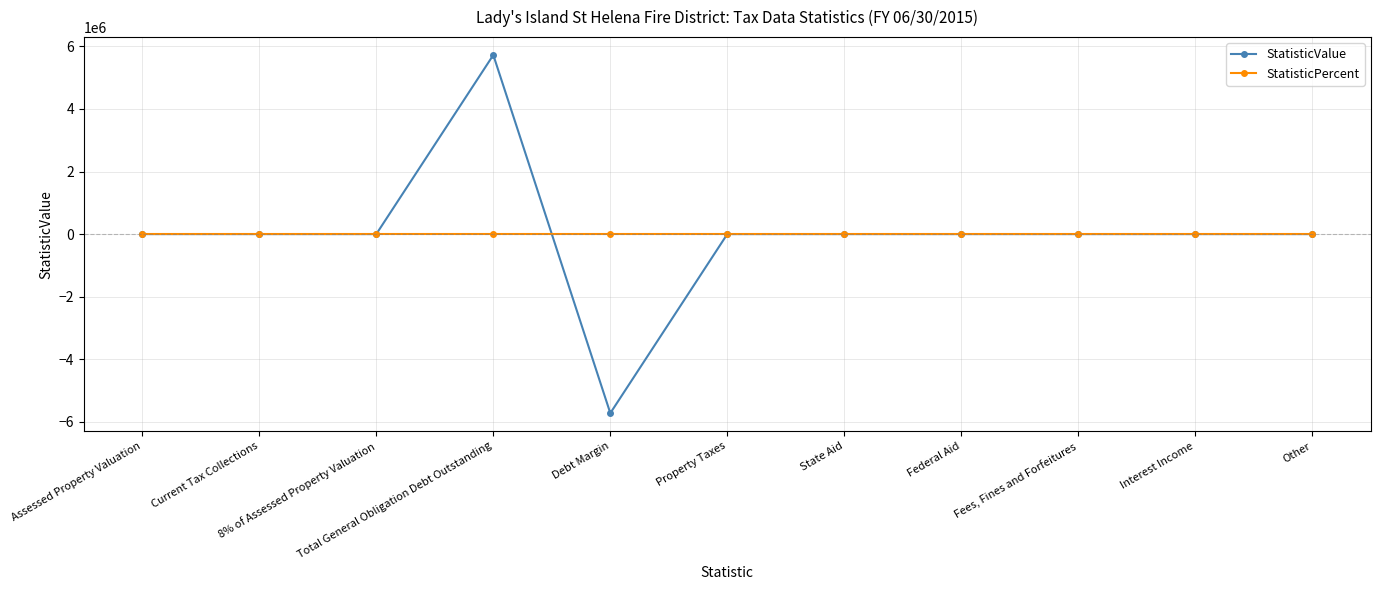

Rank the series at Debt Margin from highest to lowest value.

StatisticPercent, StatisticValue